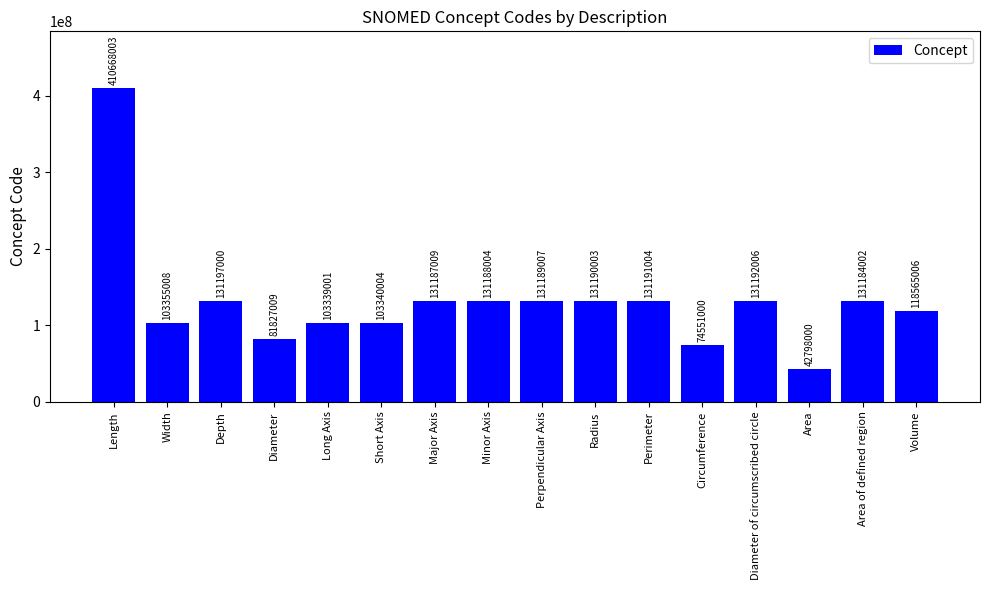

What is the average value?

130497567